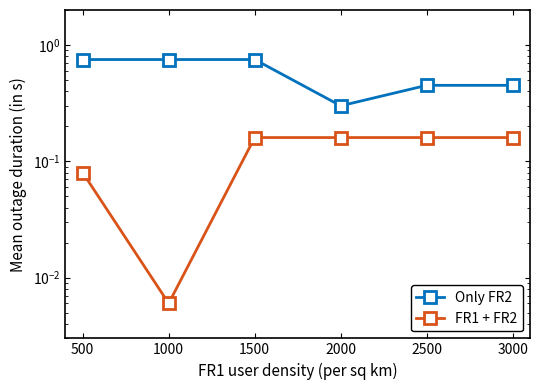

Is the value of FR1 + FR2 at 3000 greater than the value of Only FR2 at 500?

No